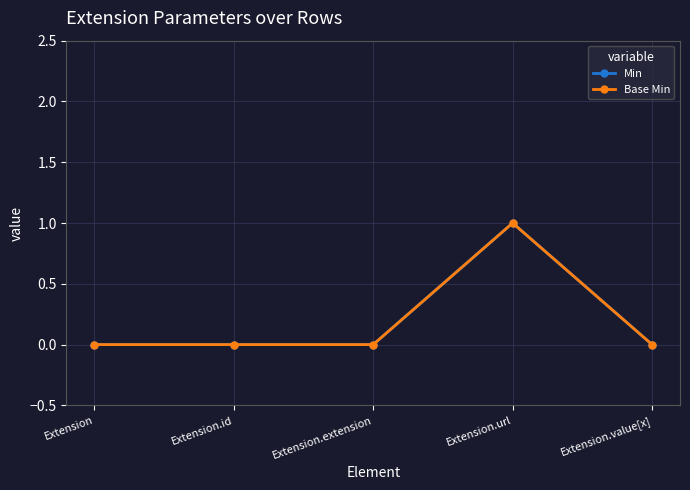

Does the chart have visible grid lines?

Yes